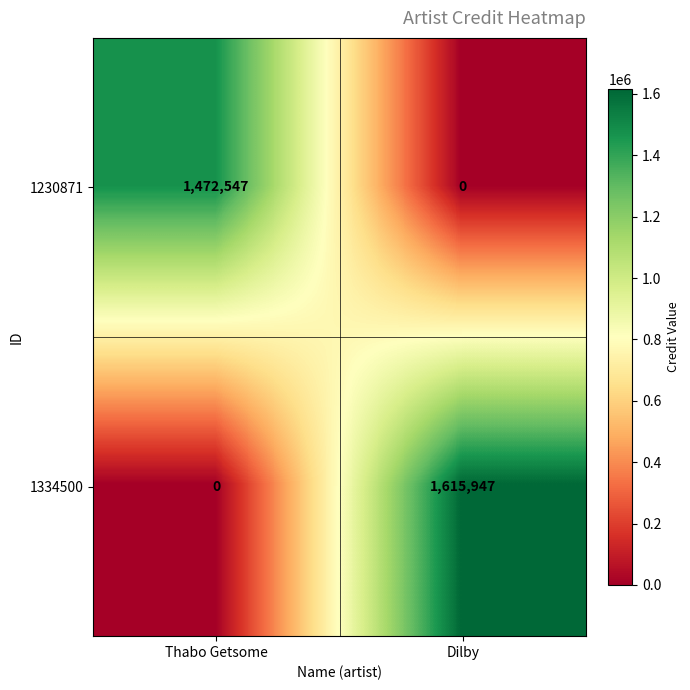

What is the difference between the maximum and minimum values in the 1230871 series?

1472547